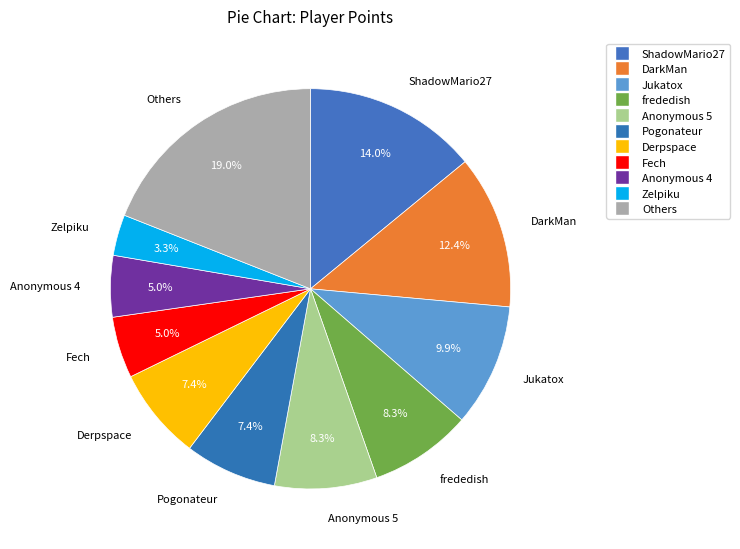

Count the number of slices in the pie.

11